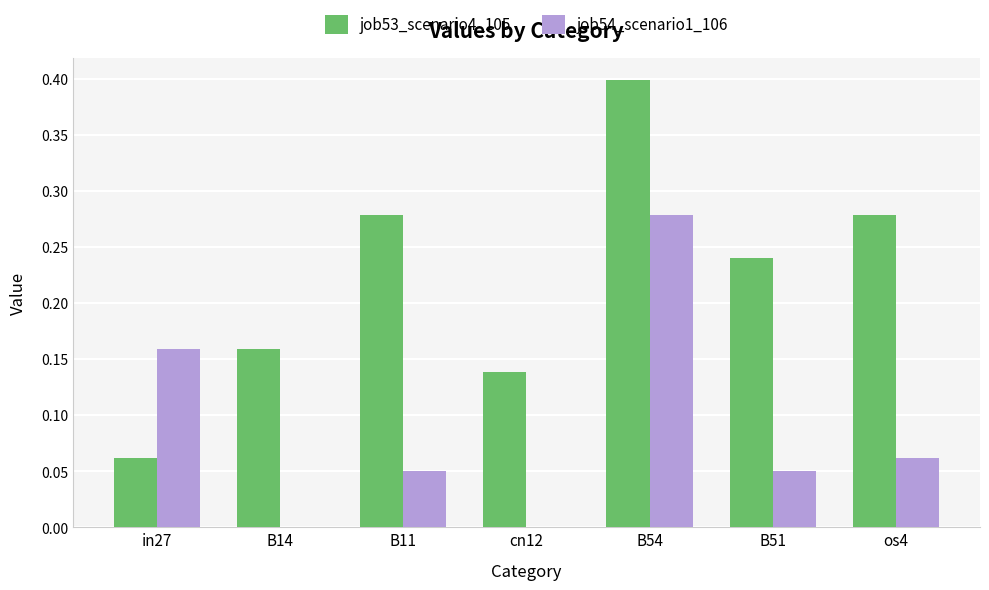

True or false: job54_scenario1_106 has a value of 0.0 at B11.

True